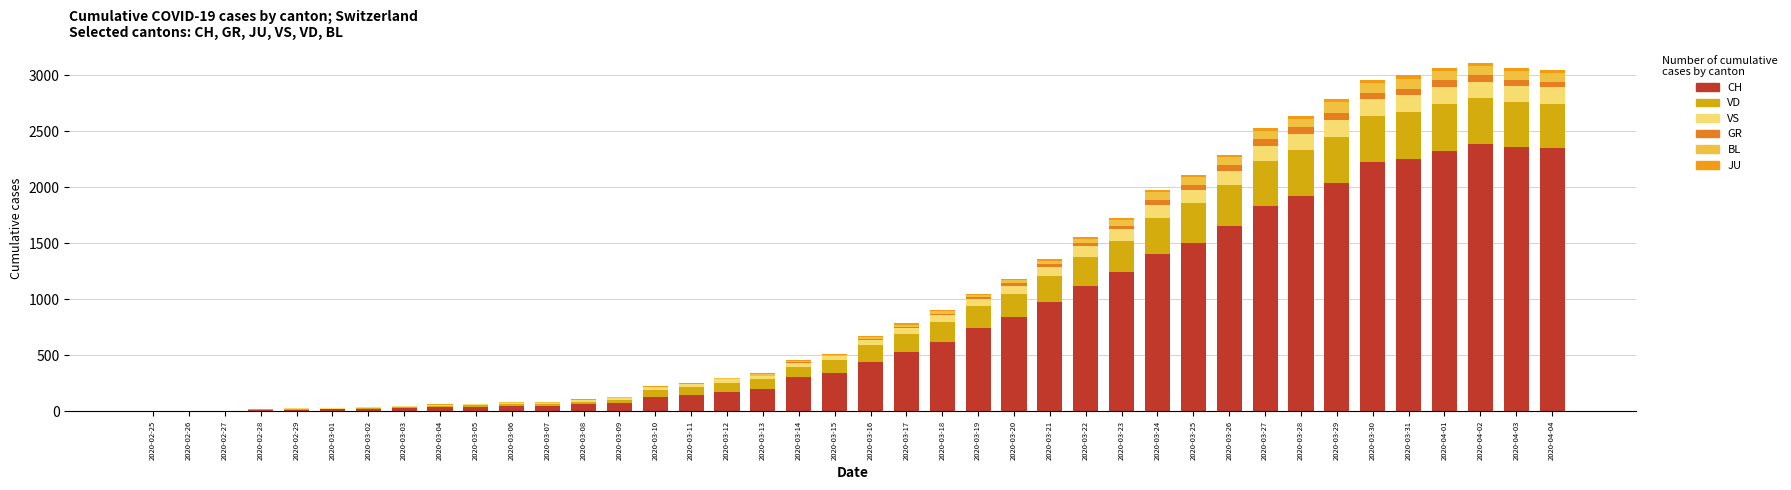

At 2020-02-26, list the series in order from smallest to largest.

VD, VS, GR, BL, JU, CH